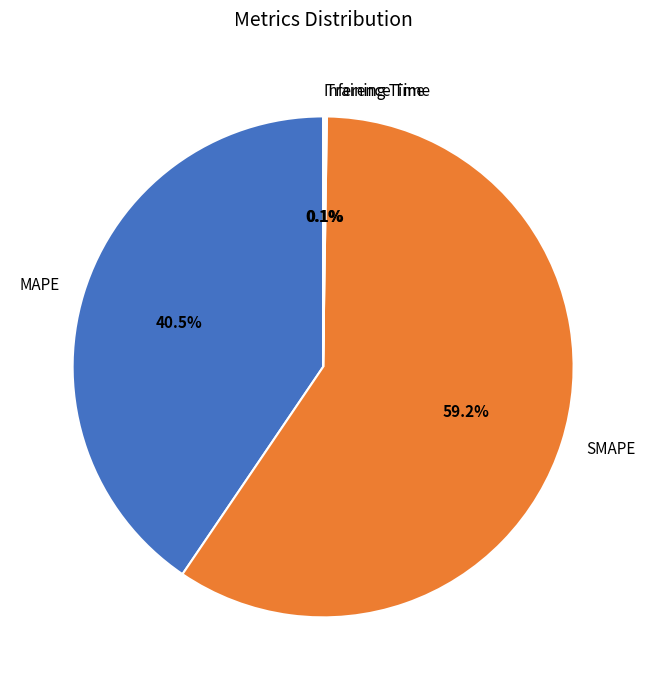

Does any single category account for the majority?

Yes